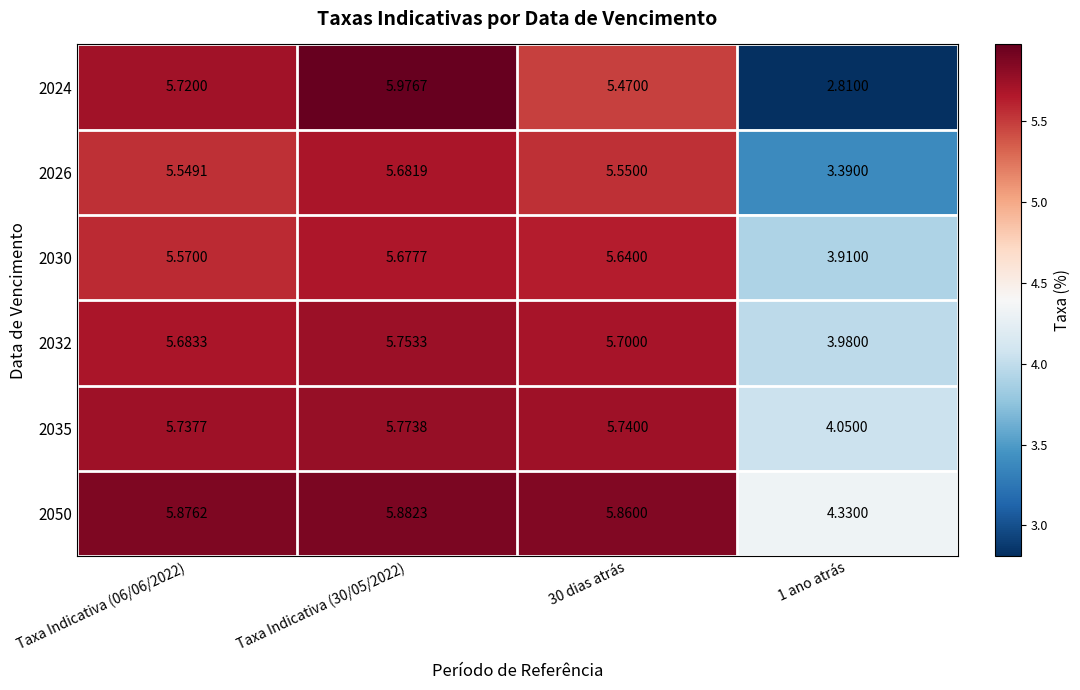

What is the maximum value shown in the chart?

6.0